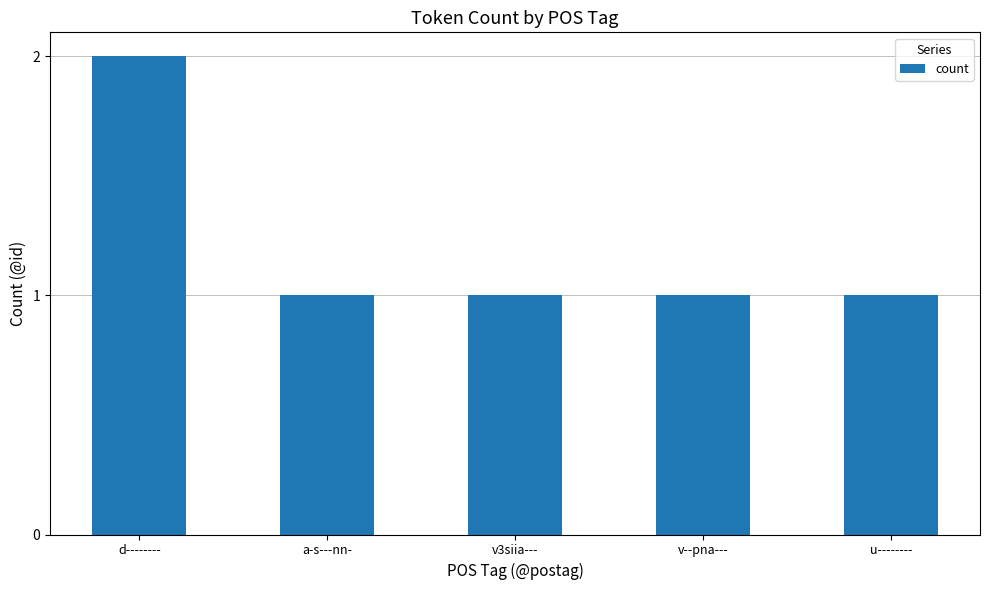

At which category does the chart reach its peak across all series?

d--------